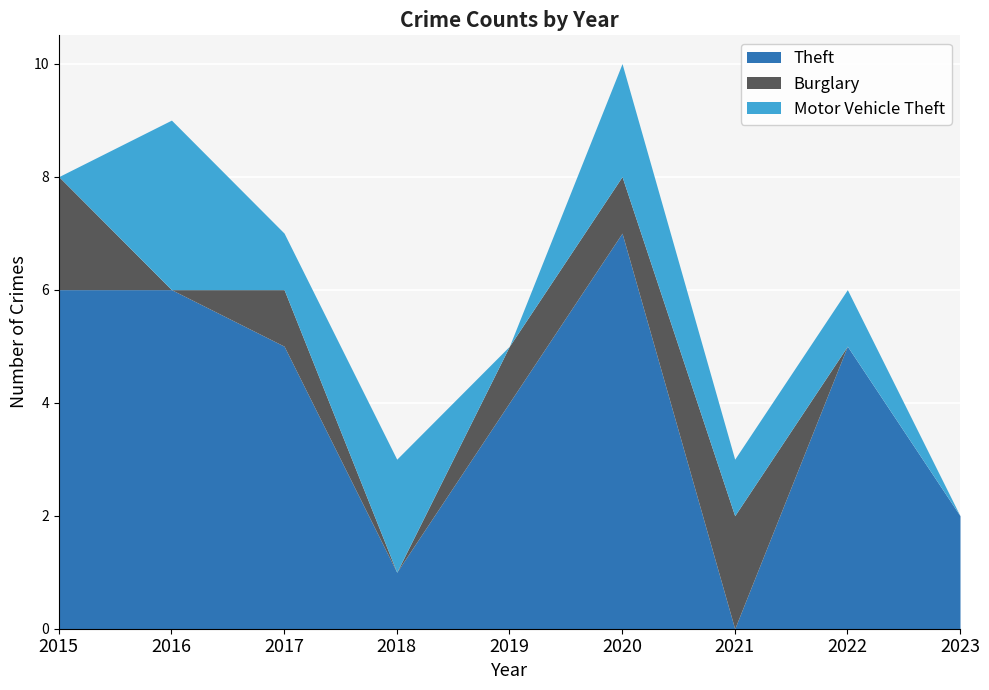

How many lines are shown in the chart?

3